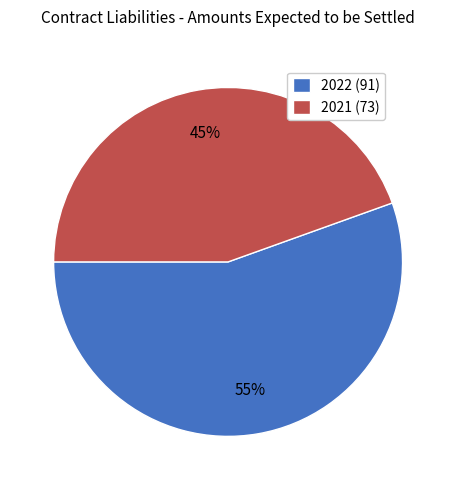

Rank the categories by value from highest to lowest.

2022 (91), 2021 (73)